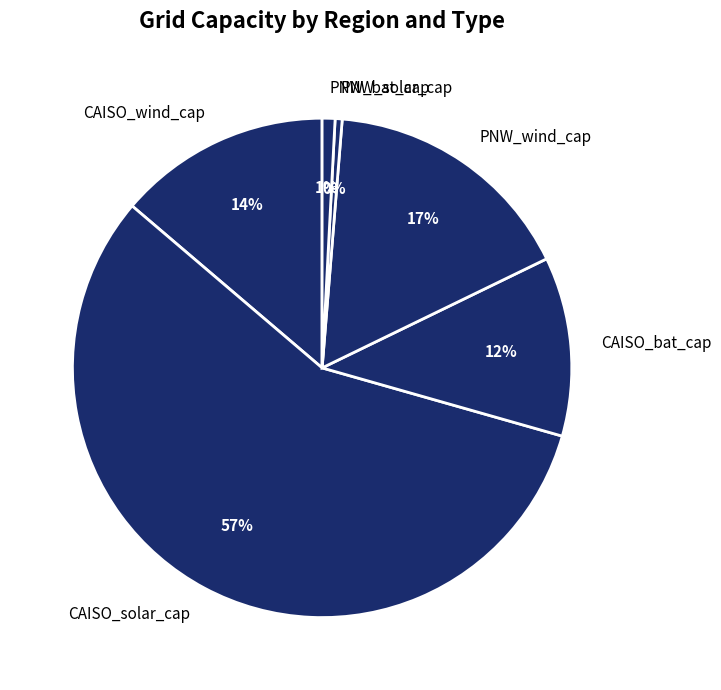

How many segments does this pie chart have?

6